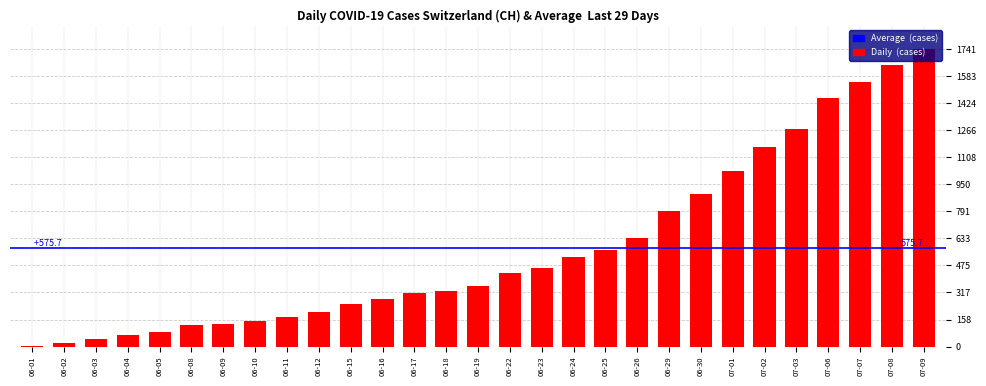

At which category does the chart reach its minimum across all series?

06-01